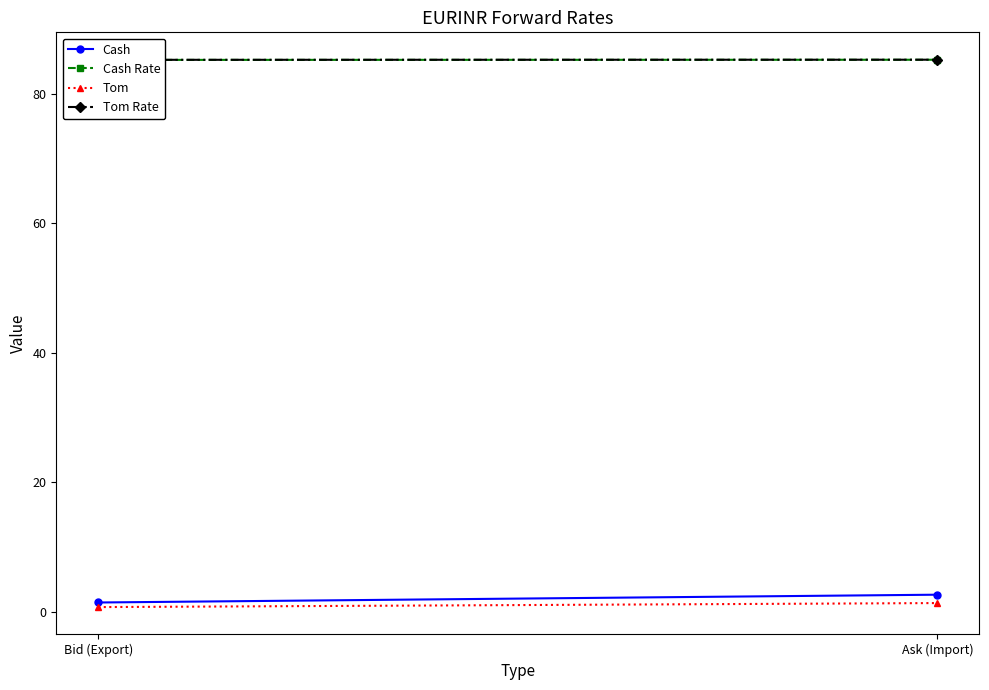

At which category is the sum across all series the highest?

Ask (Import)